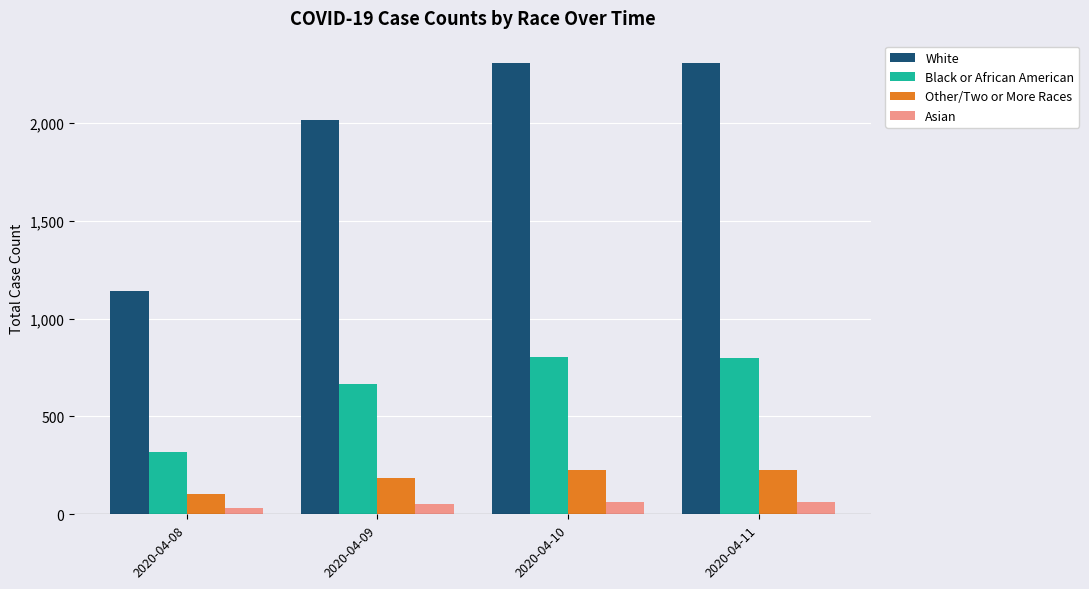

What is the difference between the White values at 2020-04-10 and 2020-04-09?

292